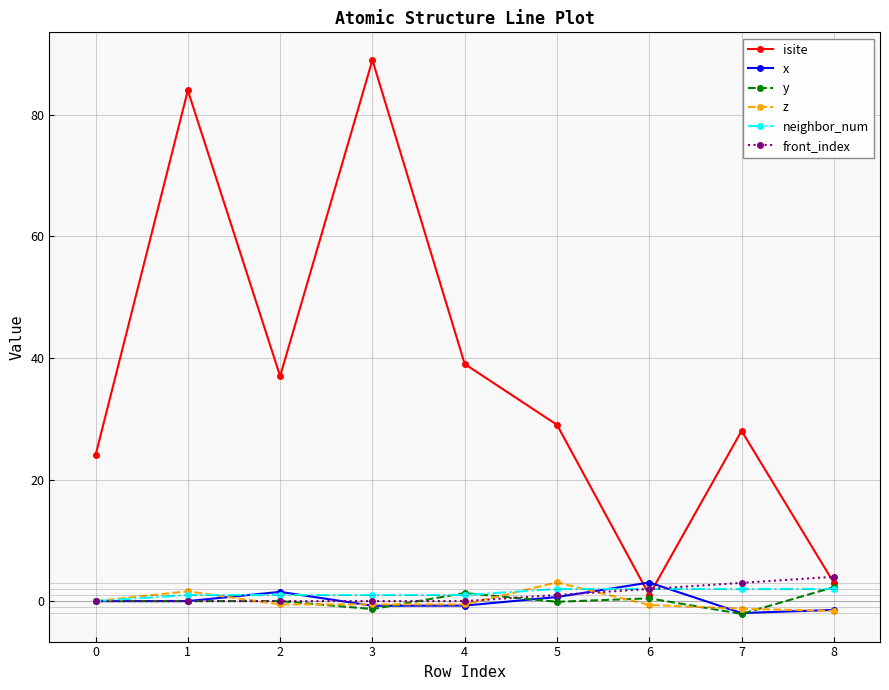

Which series changed the most between 1 and 4?

isite